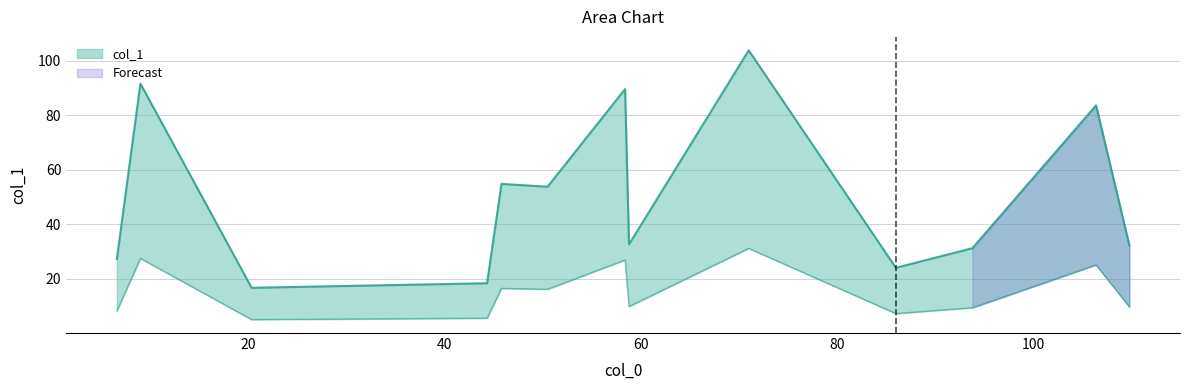

What is the sum of all values?

659.4